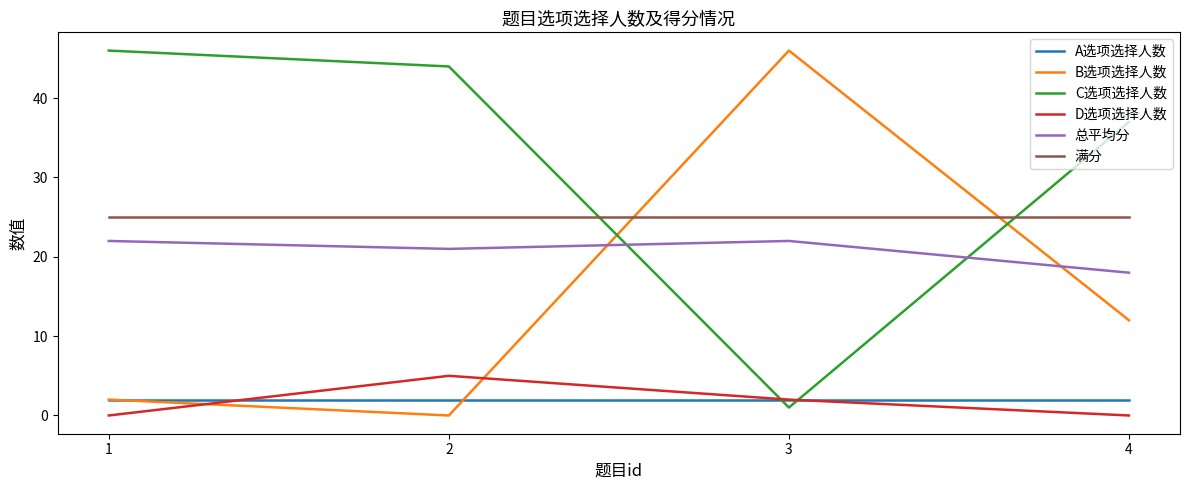

Does the chart display data point markers on the line(s)?

No